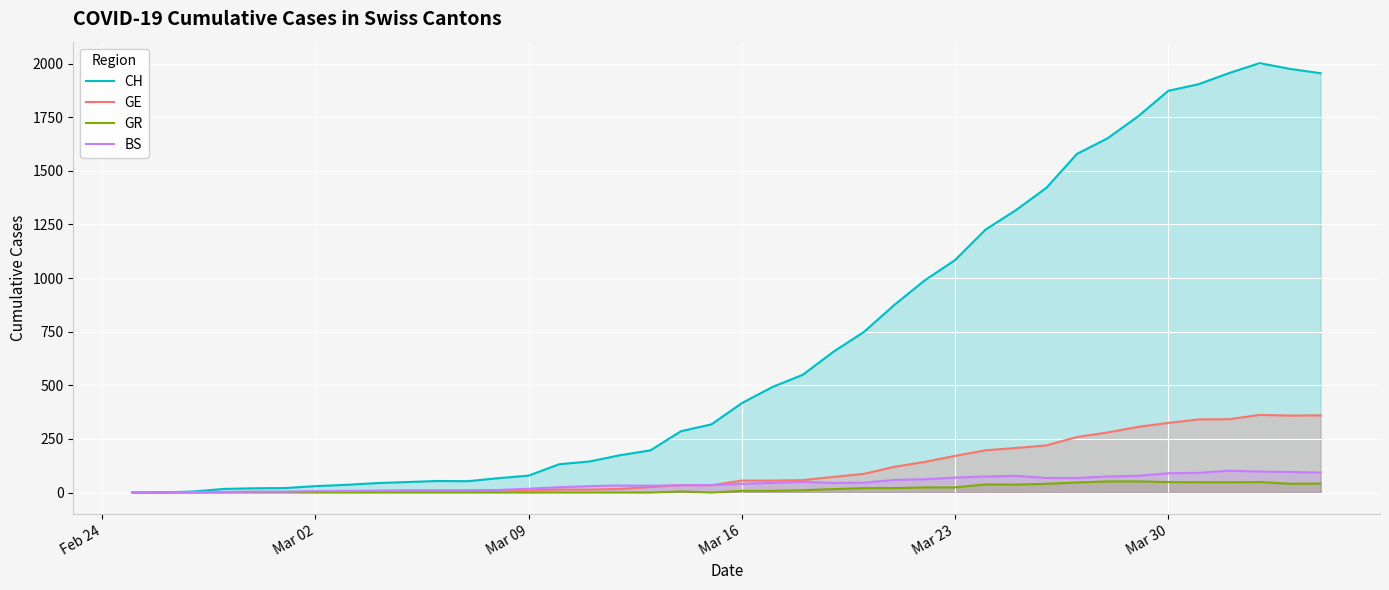

Which series has the largest range (max minus min)?

CH